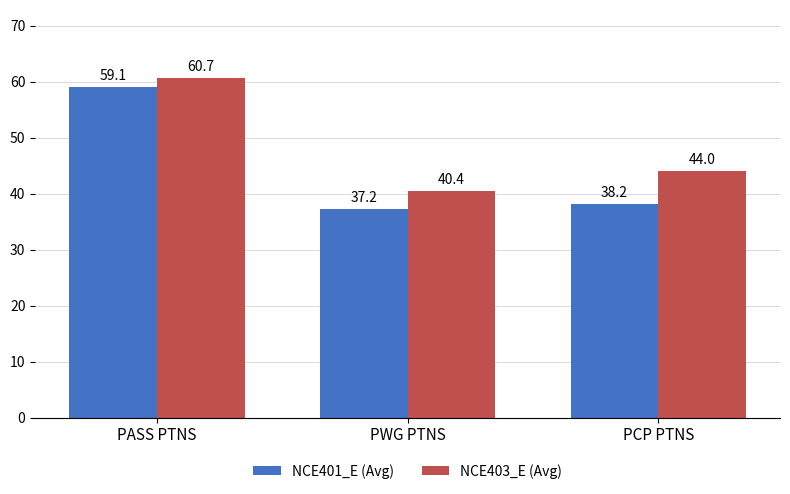

What is the difference between the NCE403_E (Avg) values at PASS PTNS and PWG PTNS?

20.3